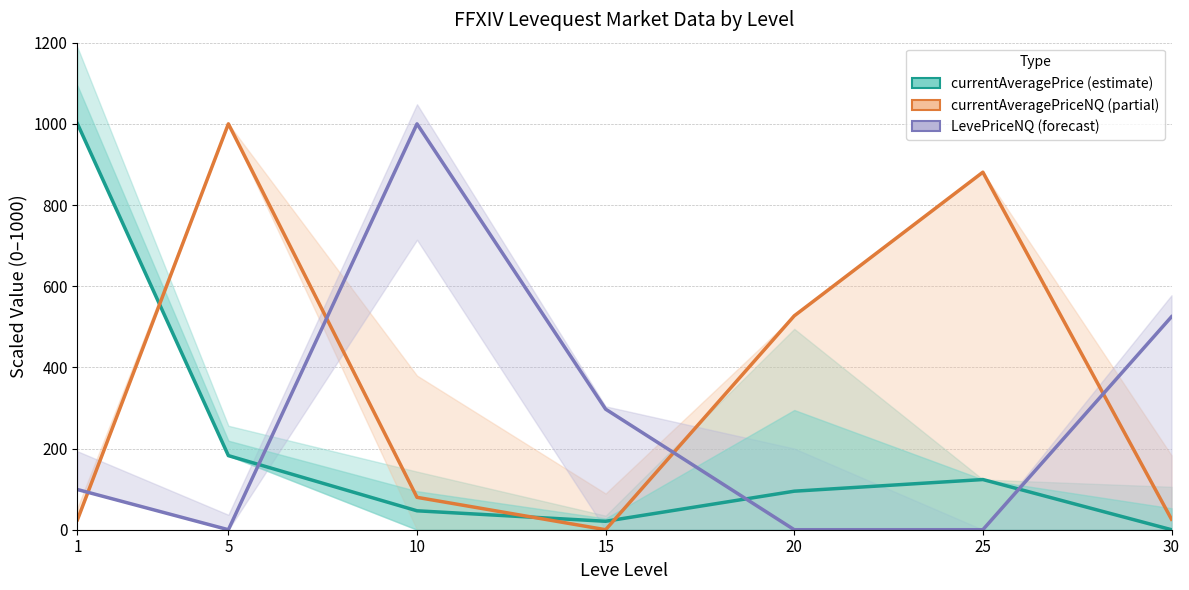

Rank the series by their maximum value, from lowest to highest.

currentAveragePrice, currentAveragePriceNQ, LevePriceNQ